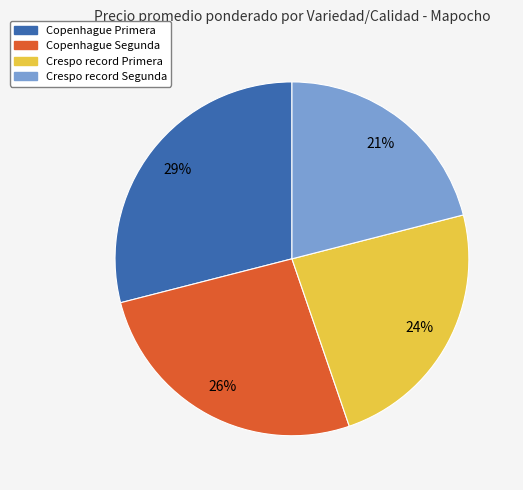

Is it true that Copenhague Primera is 29% of the pie?

True